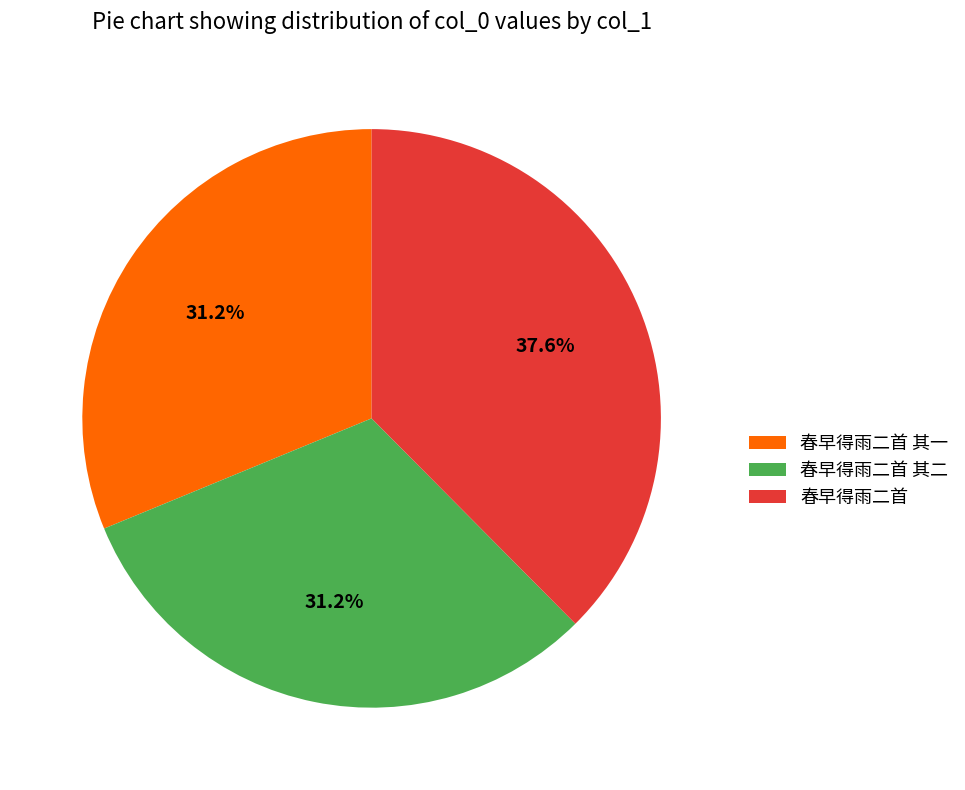

To the nearest percent, what is the combined percentage of 春早得雨二首 and 春早得雨二首 其一?

69%